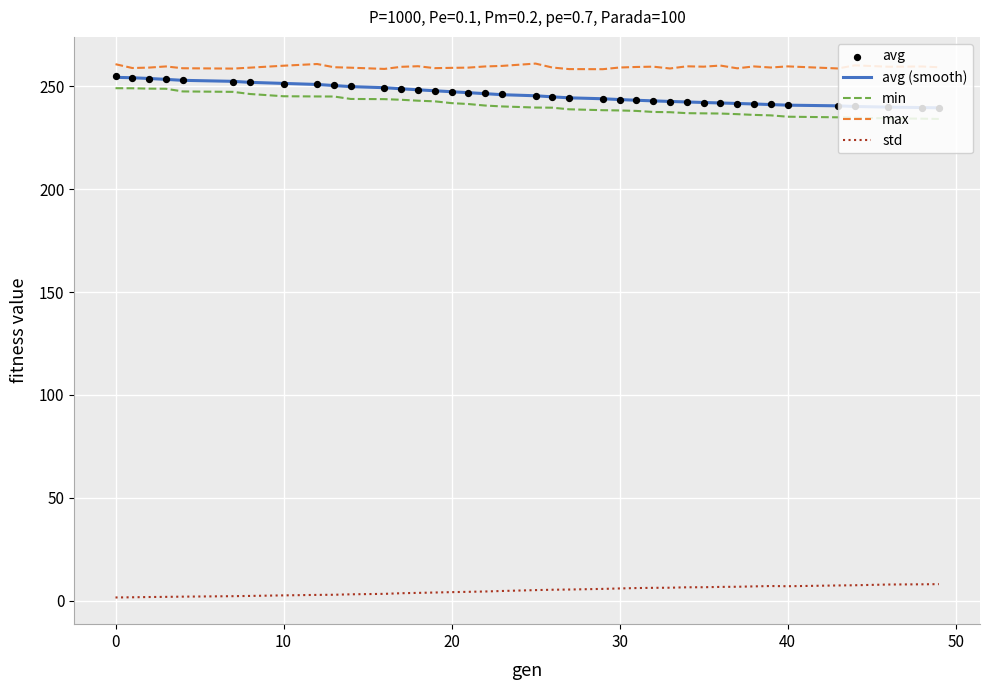

What is the highest value of the min series?

249.1